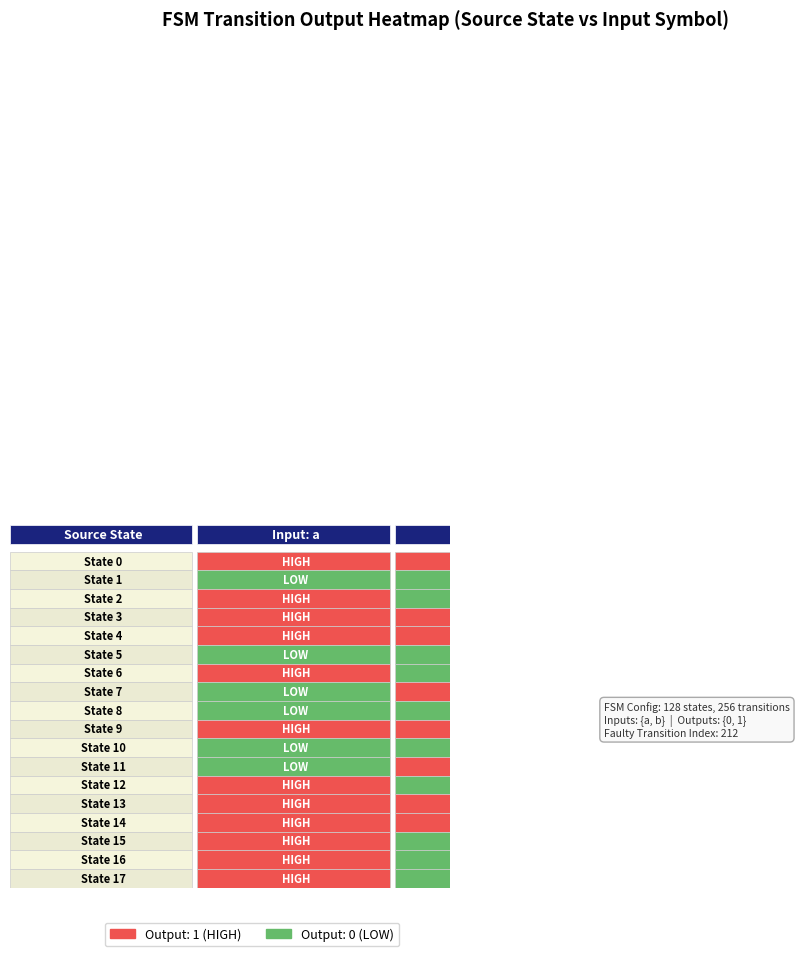

At which label is 13 closest to 1?

a